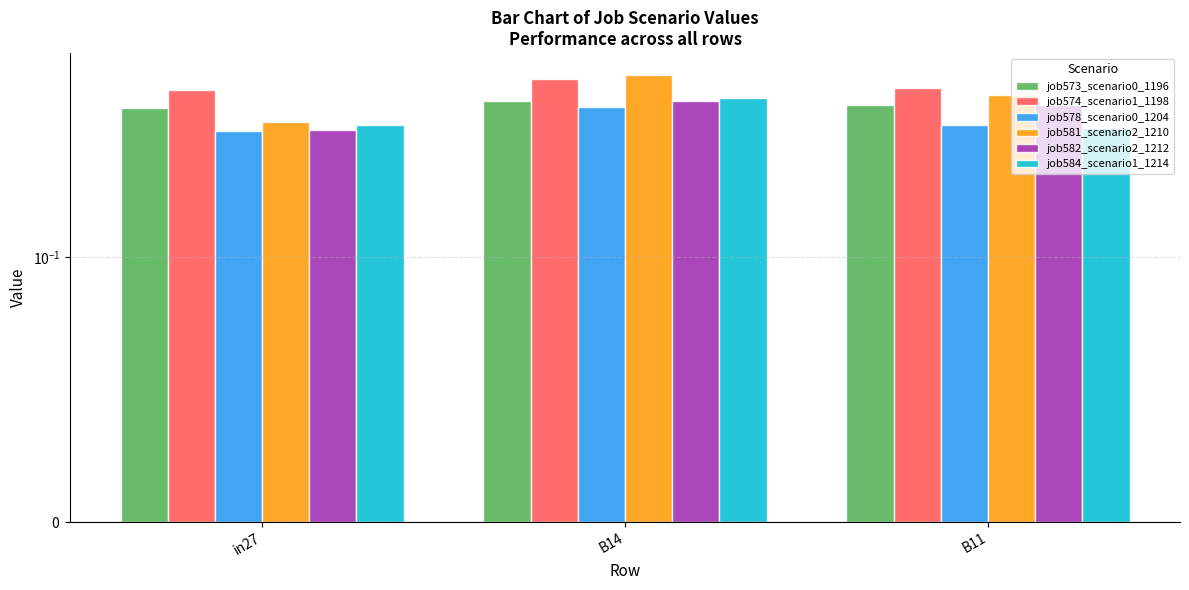

At which category is the sum across all series the highest?

B14